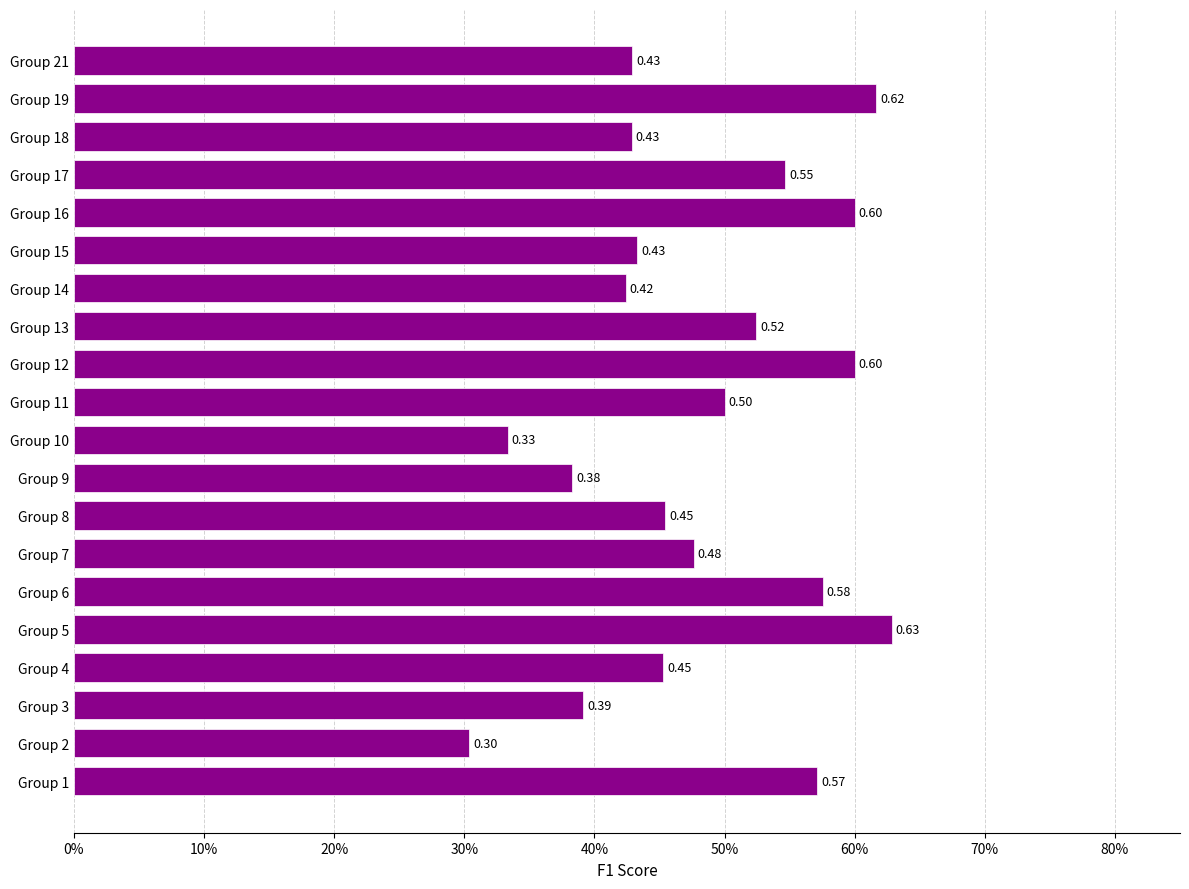

Does the chart contain any negative values?

No